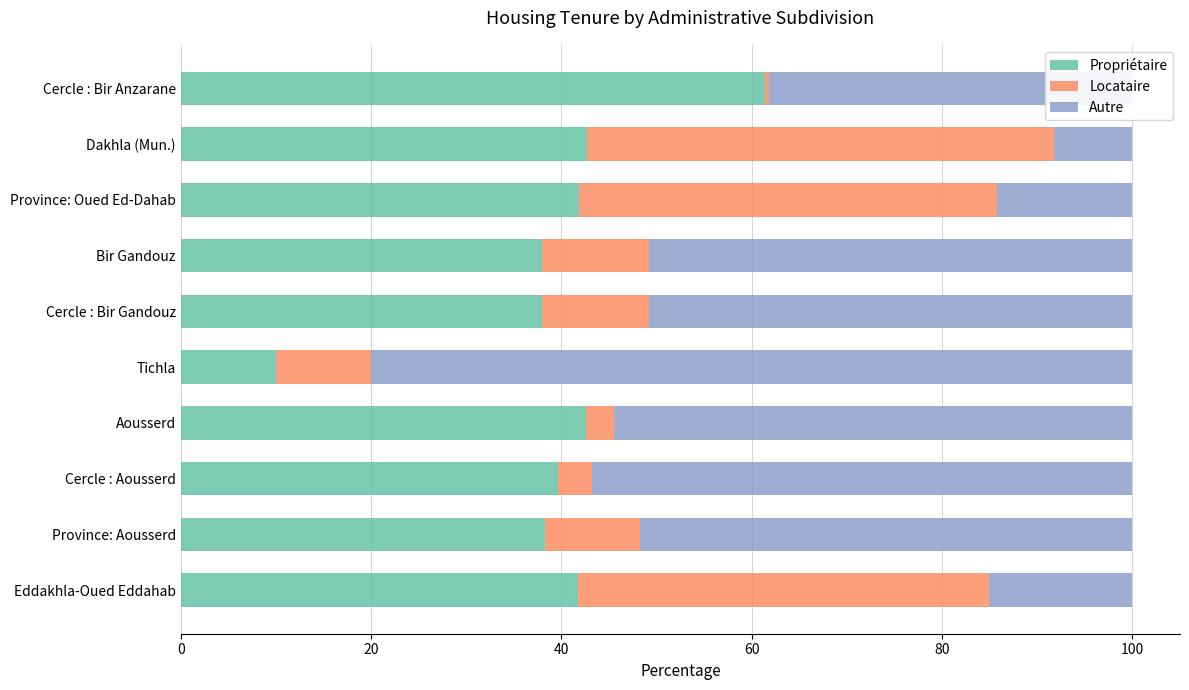

What is the average value of the Propriétaire series?

39.4